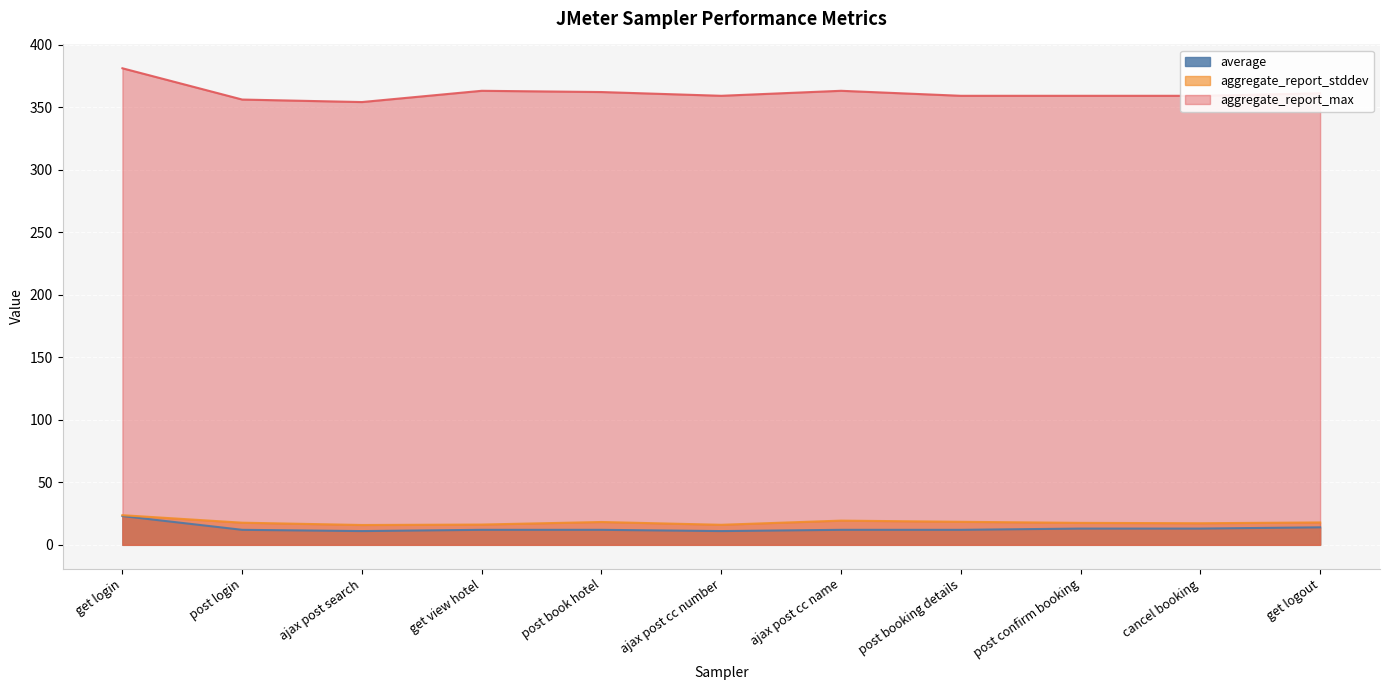

Does the chart display data point markers on the line(s)?

No